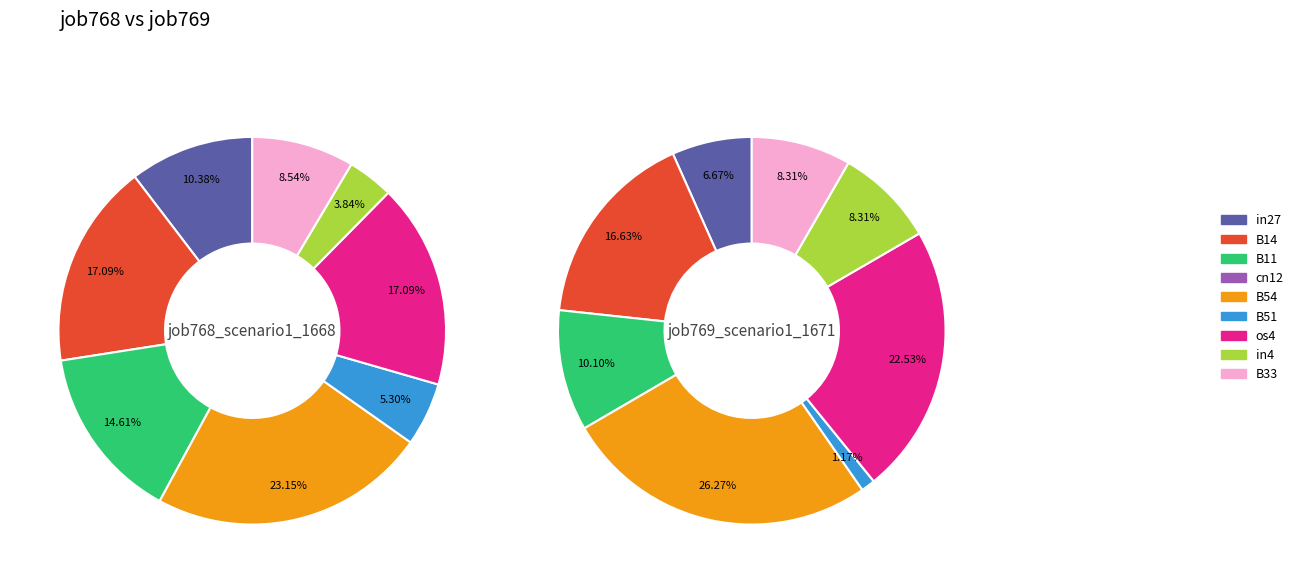

Is there a majority slice in this chart?

No